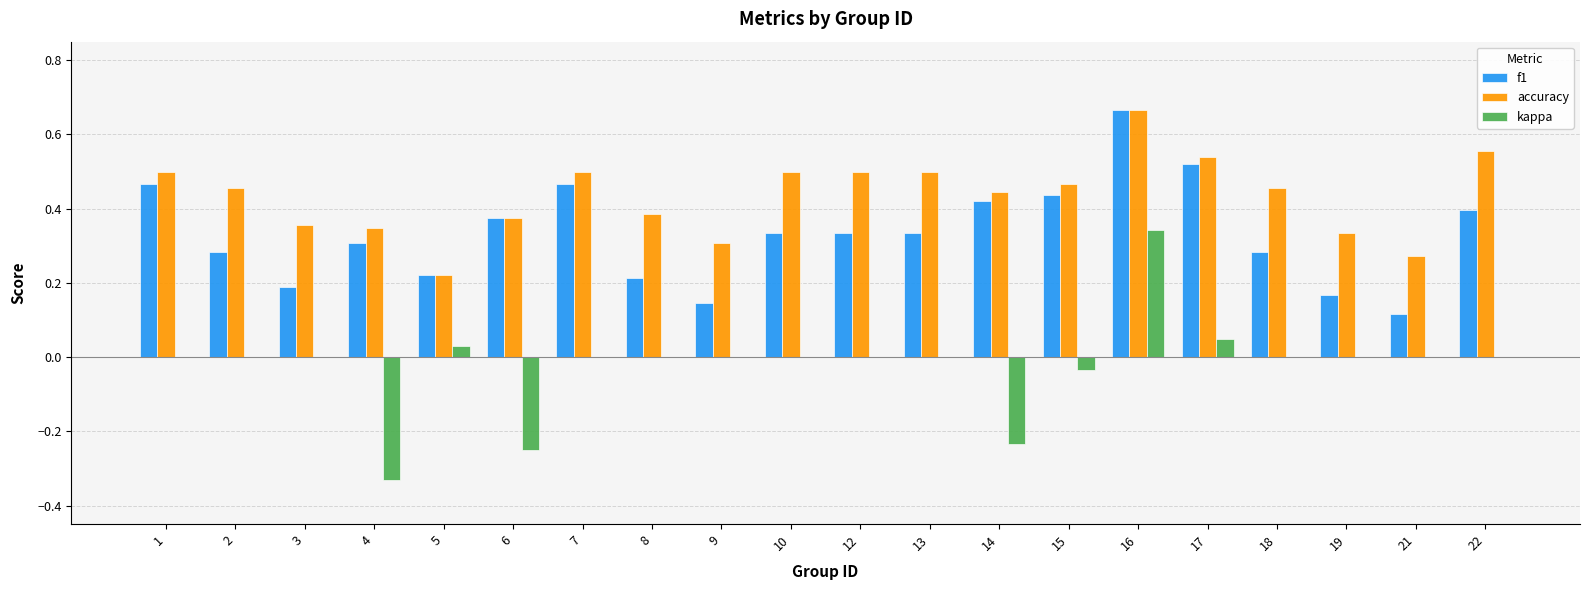

What is the sum of all f1 values?

6.7